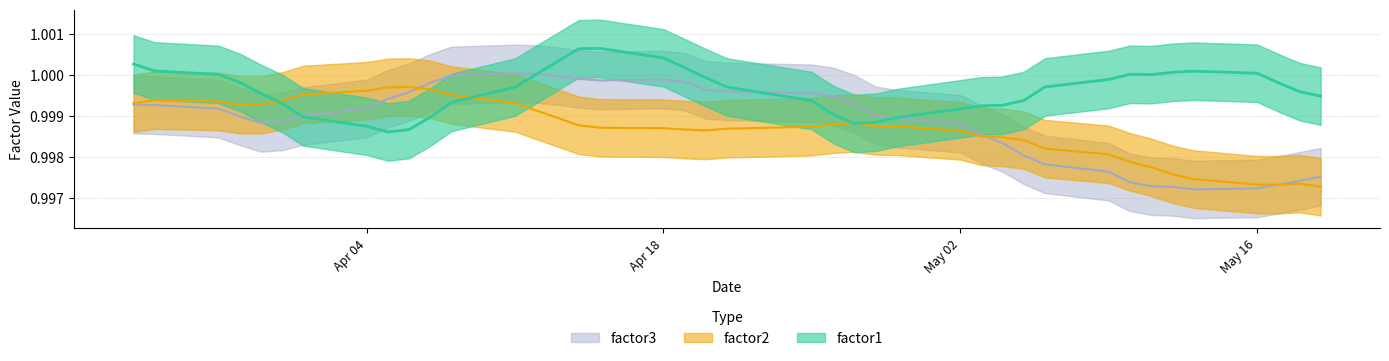

True or false: factor3 and factor2 cross at least once.

True